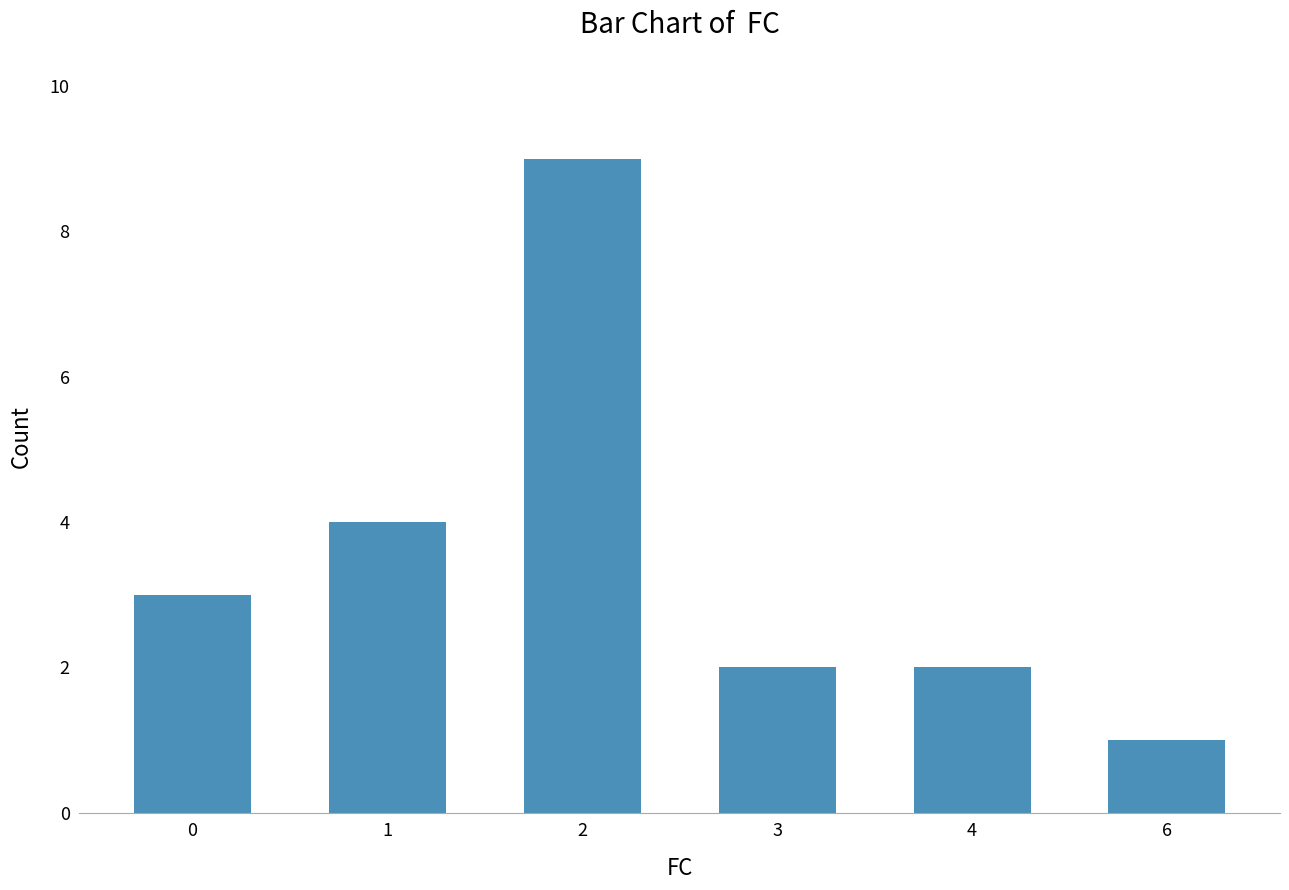

What is the maximum value shown in the chart?

9